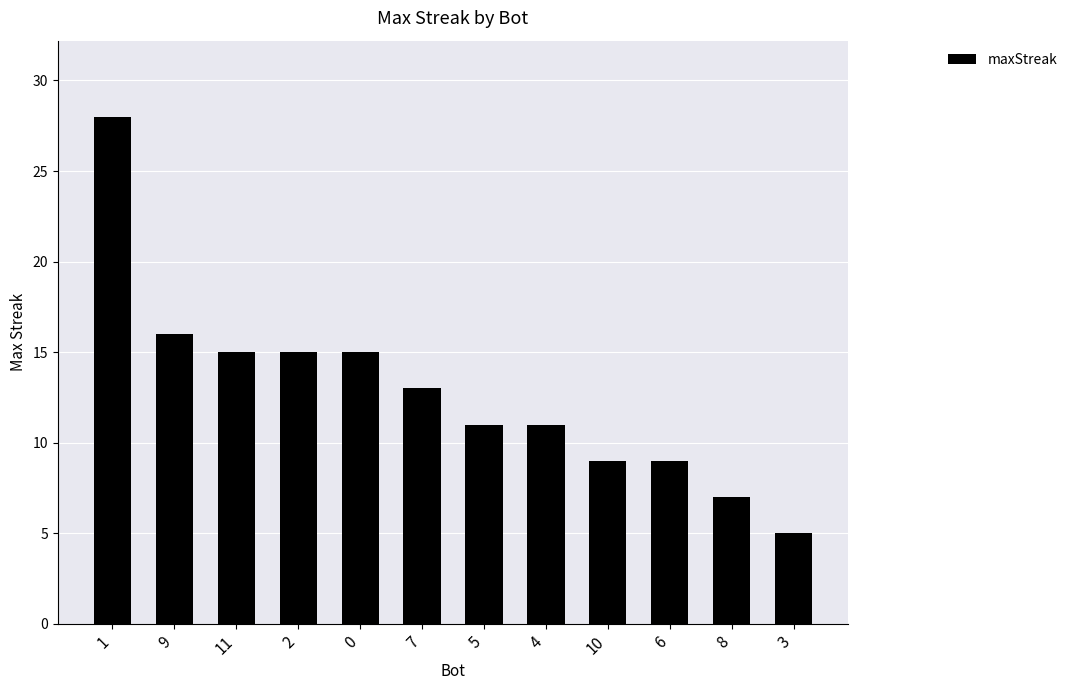

What is the value of the 7th bar from the left?

11